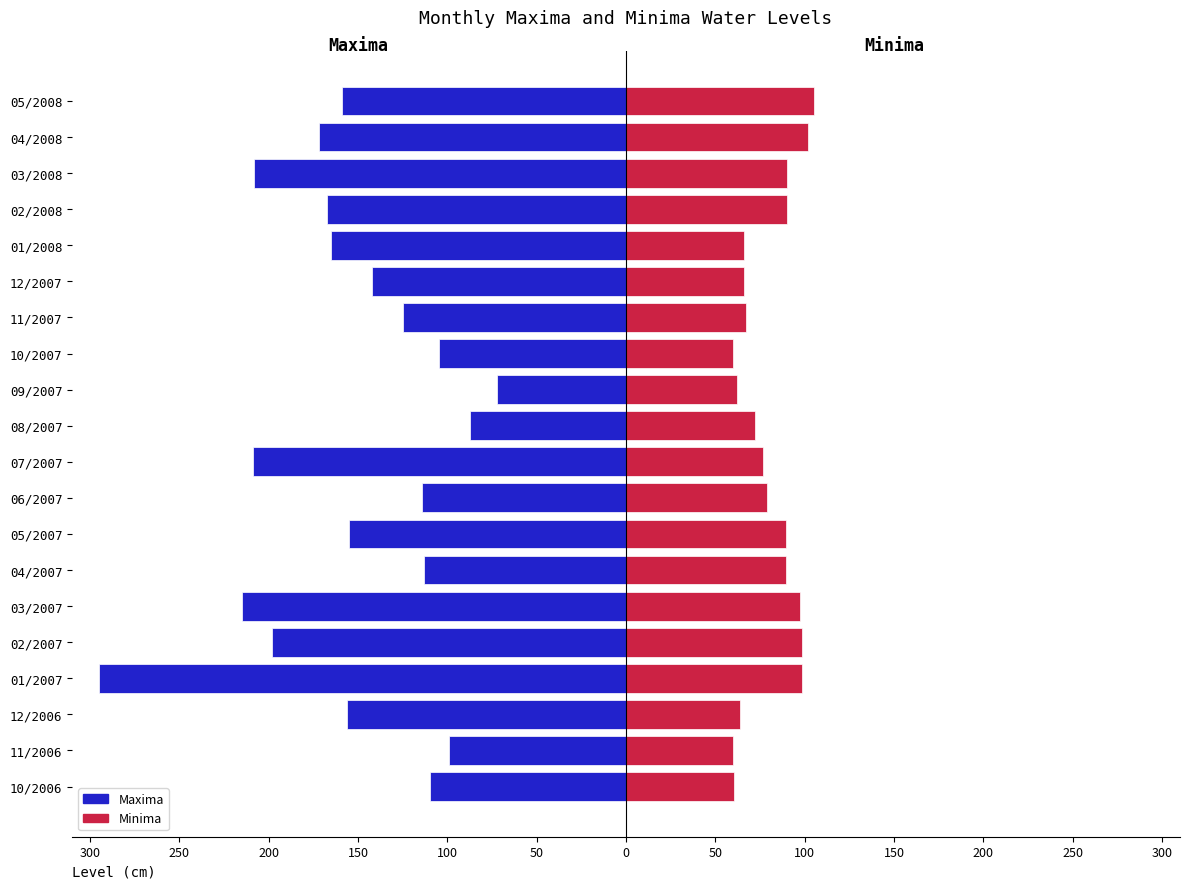

Is the value of Maxima at 01/2007 greater than the value of Minima at 01/2008?

No